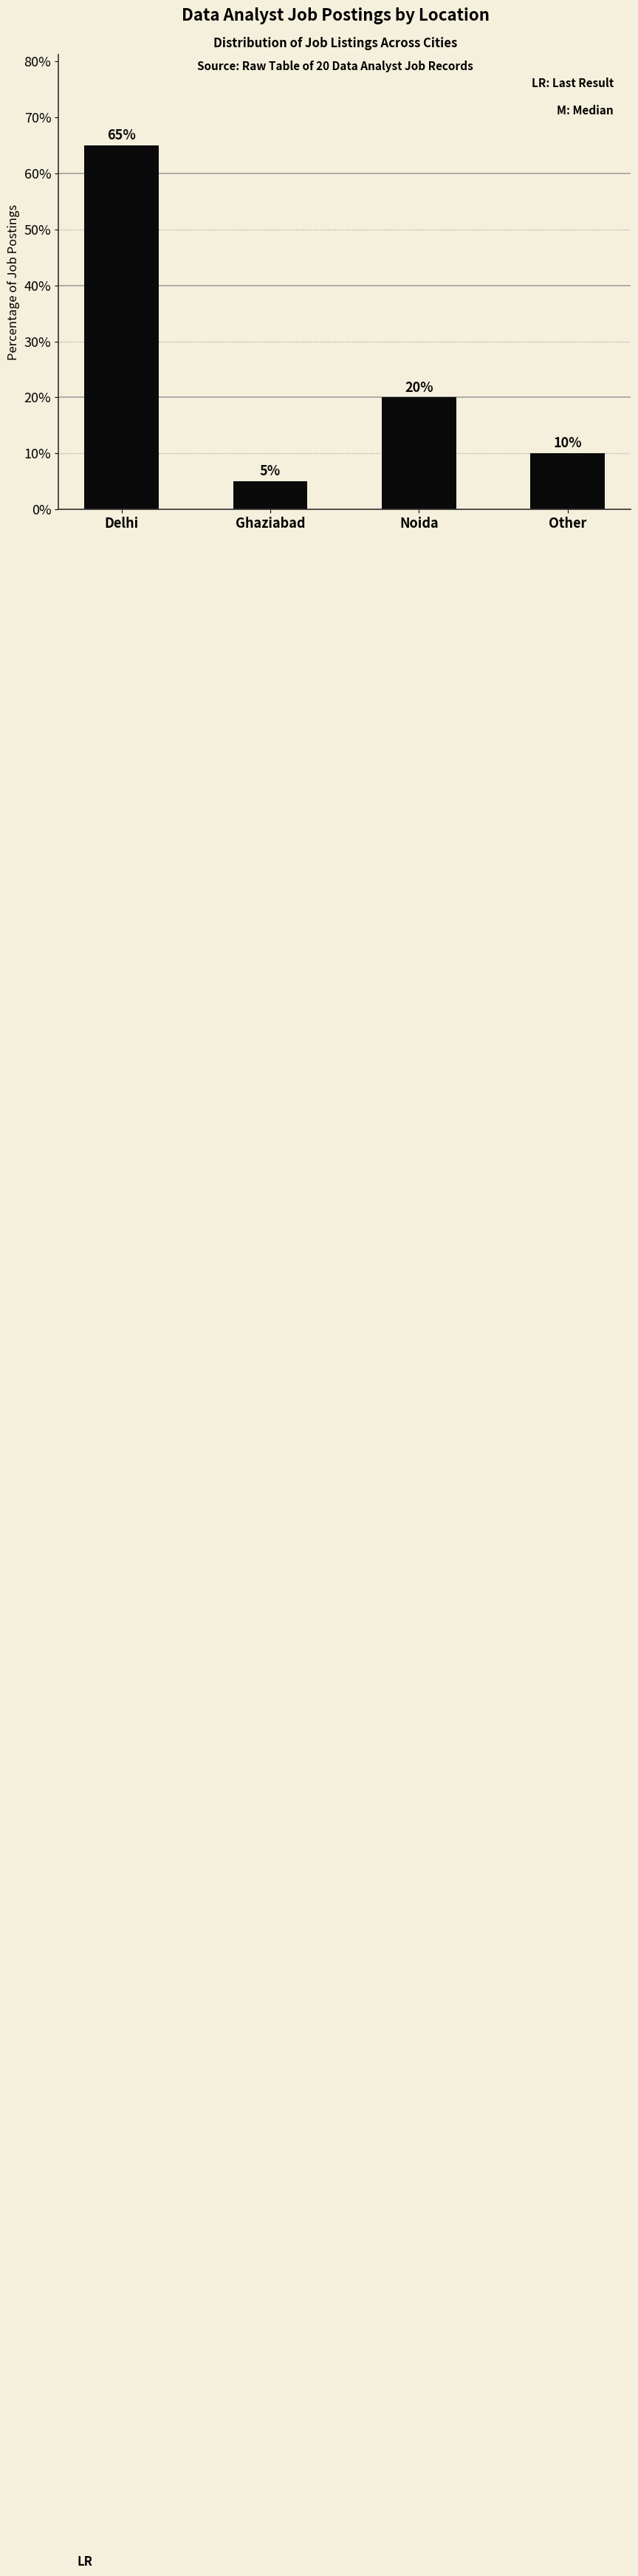

What is the label of the 3rd bar from the right?

Ghaziabad